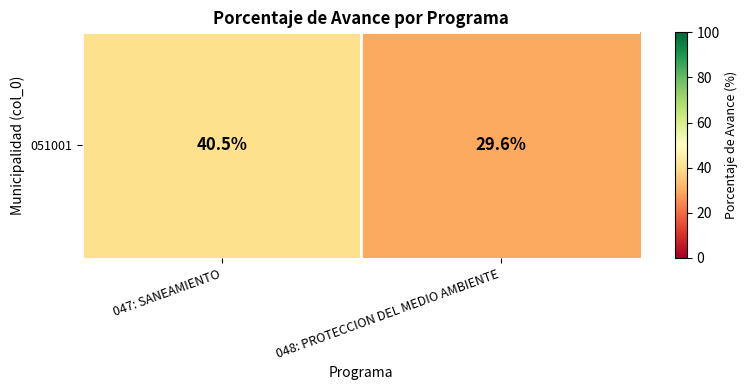

Which label corresponds to the largest value in the chart?

047: SANEAMIENTO